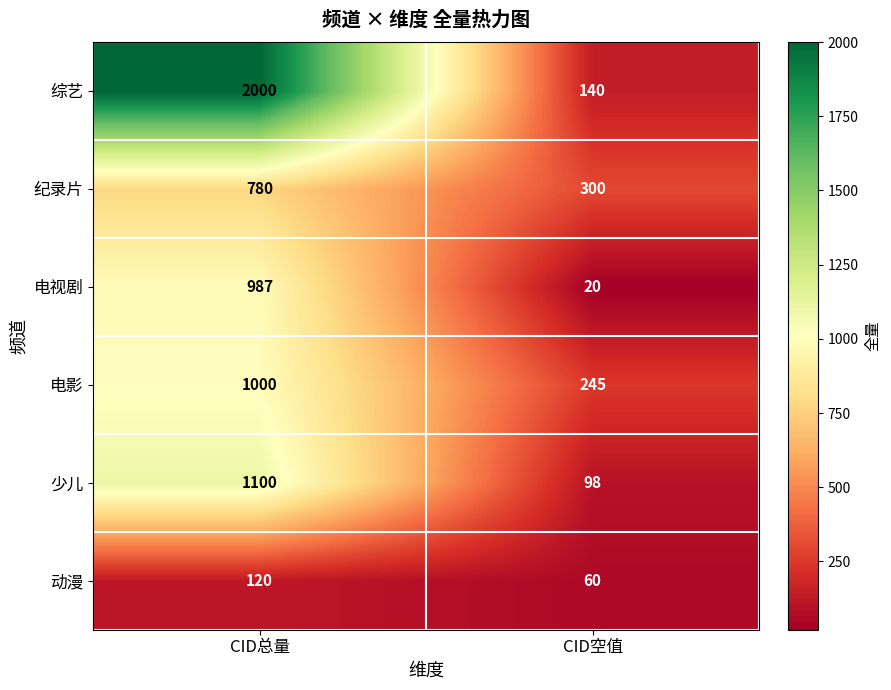

Rank the series at CID总量 from lowest to highest value.

动漫, 纪录片, 电视剧, 电影, 少儿, 综艺